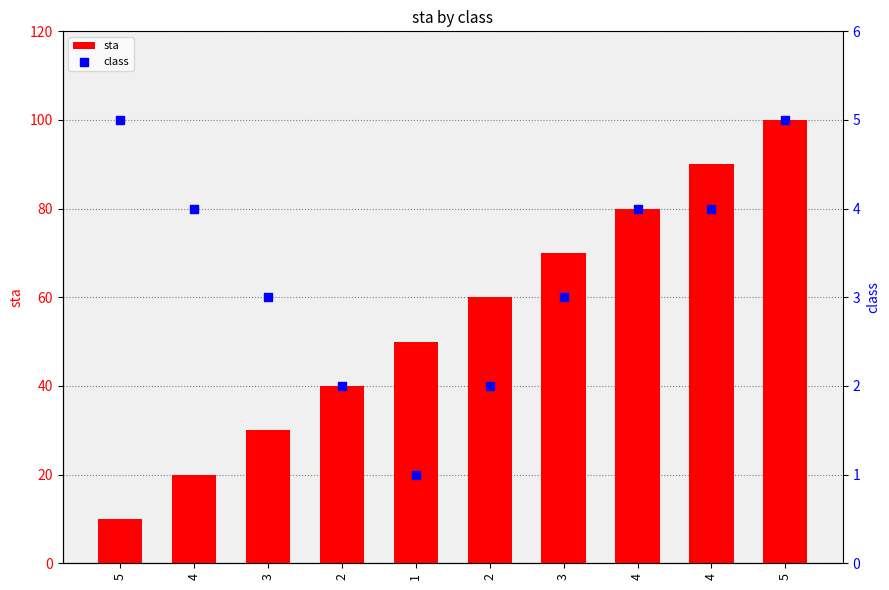

Which series has the widest spread of Y values?

sta